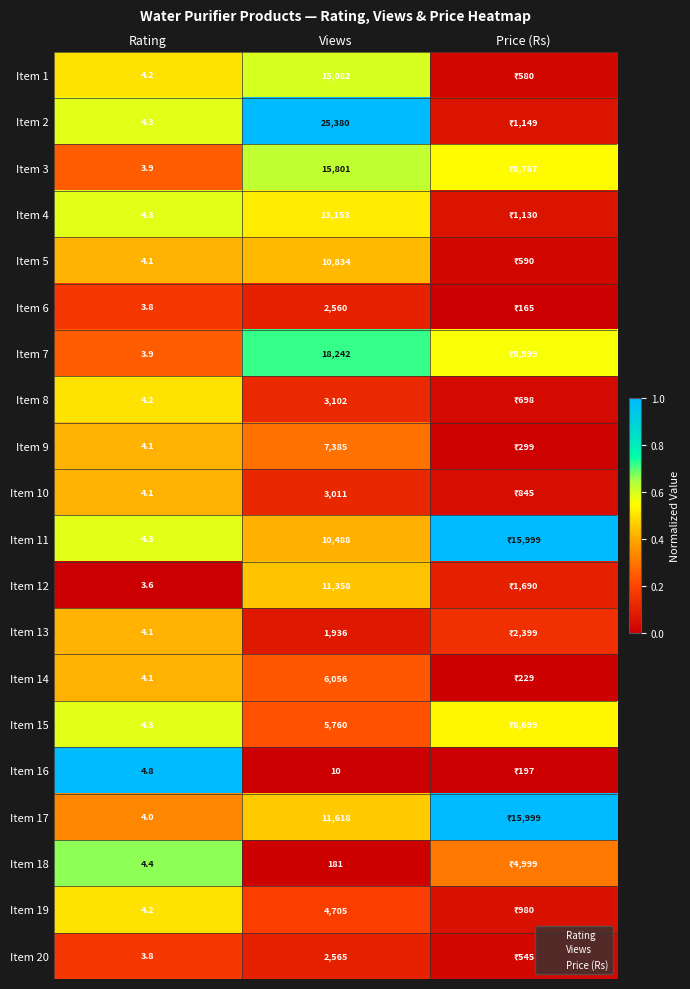

Is the value of Item 4 at Views greater than the value of Item 13 at Views?

Yes